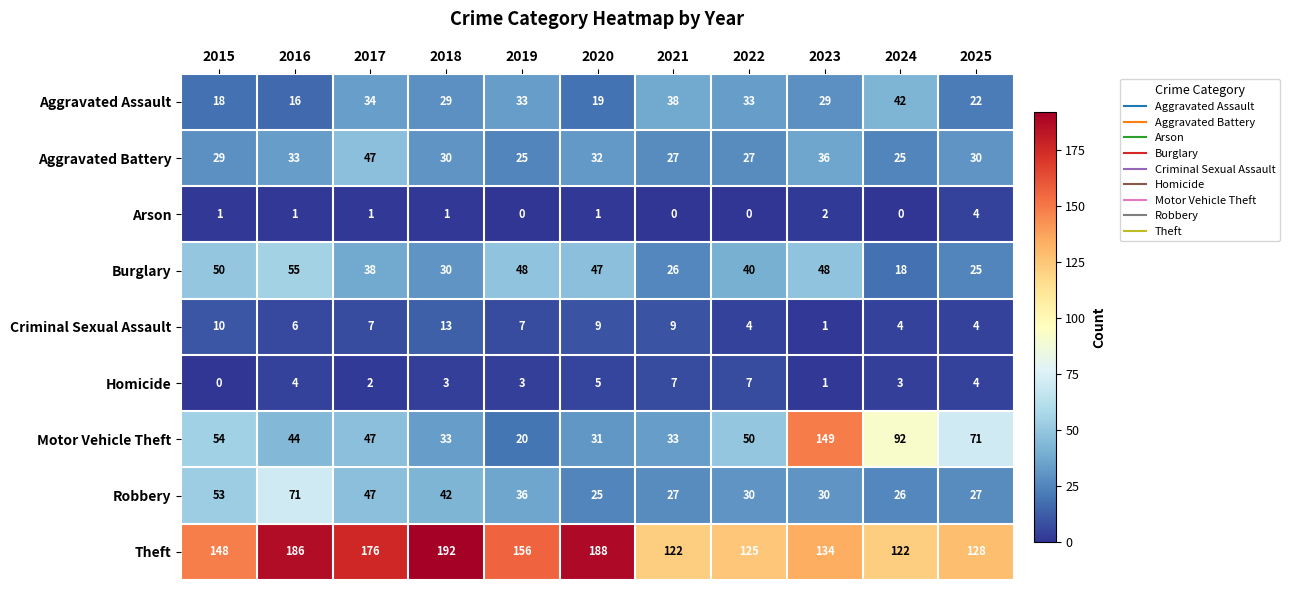

Rank the series at 2019 from lowest to highest value.

Arson, Homicide, Criminal Sexual Assault, Motor Vehicle Theft, Aggravated Battery, Aggravated Assault, Robbery, Burglary, Theft